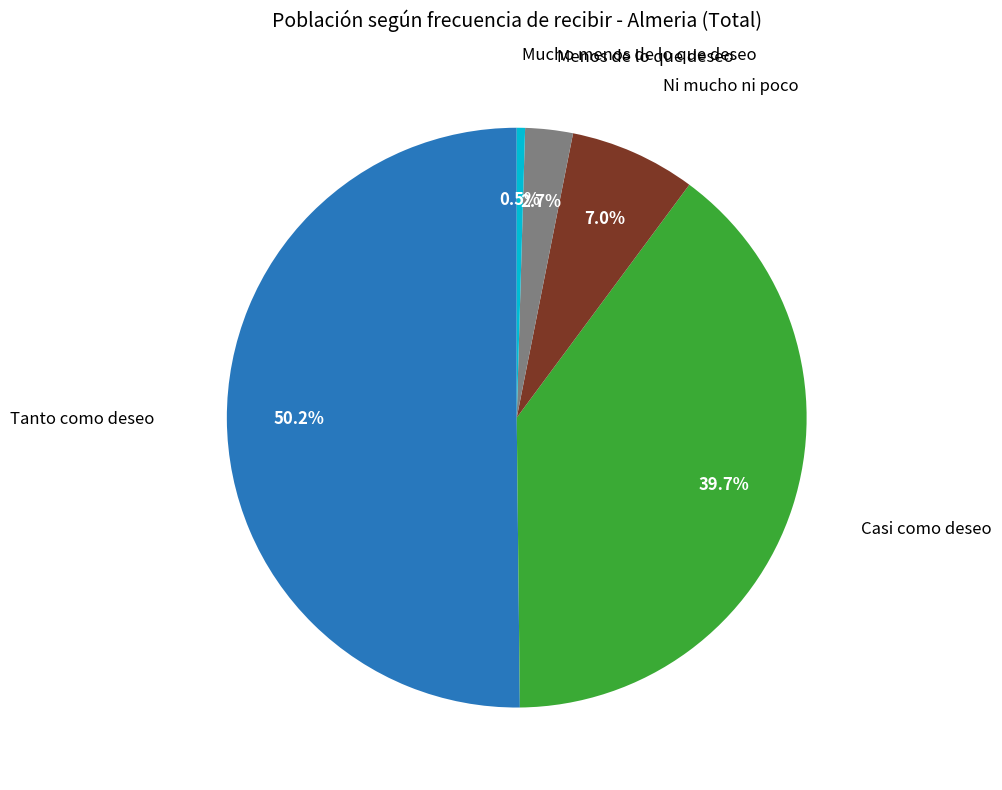

Does Ni mucho ni poco represent more than half of the total?

No